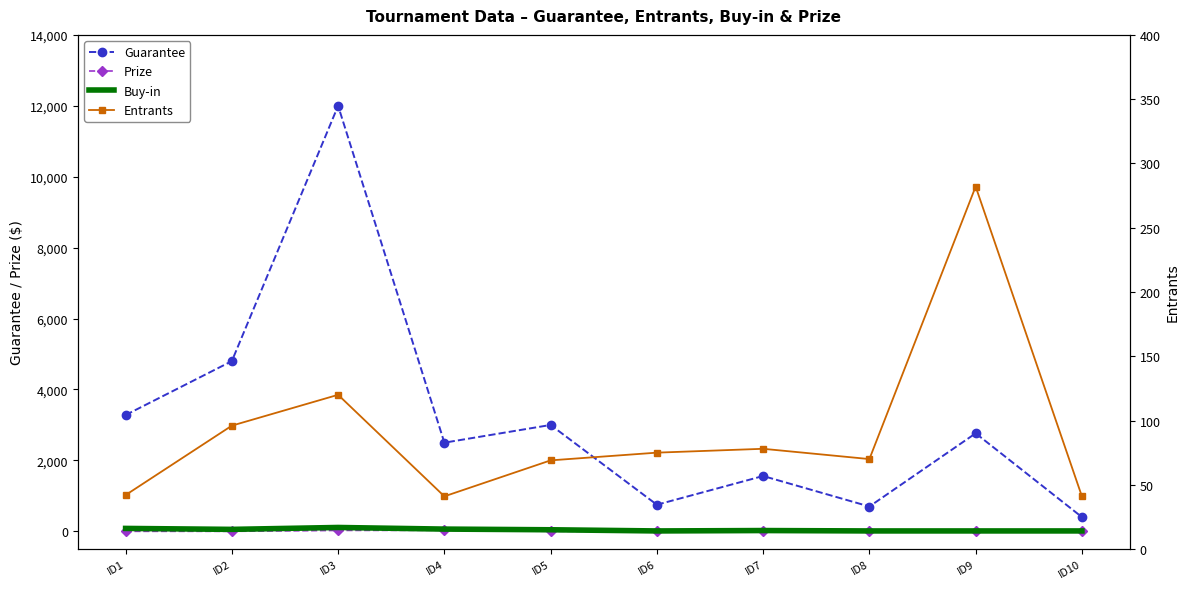

At which category does Entrants reach its first local peak?

ID3